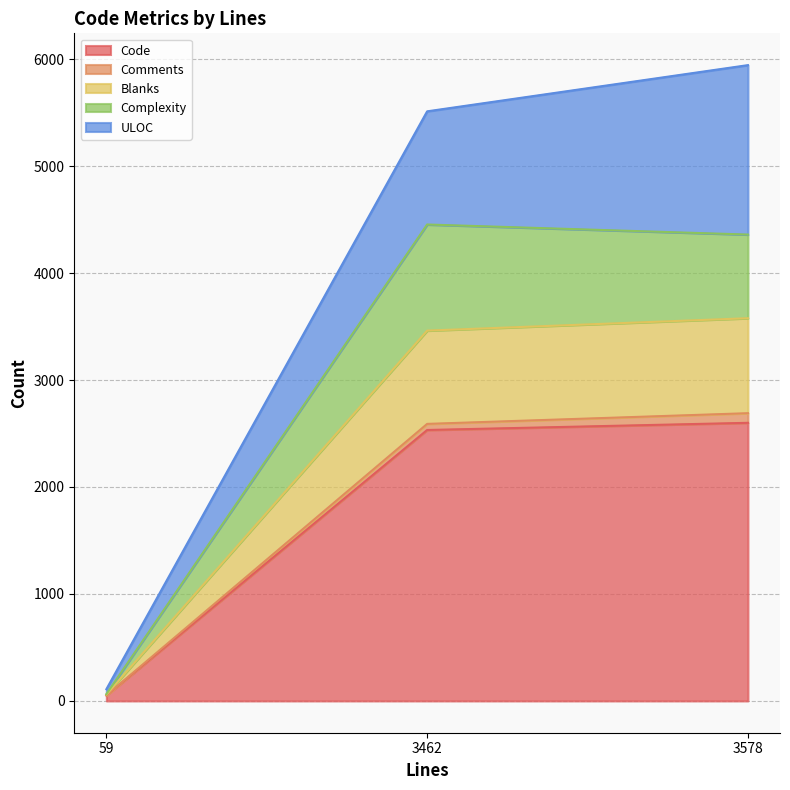

Between 59 and 3462, which is larger?

3462